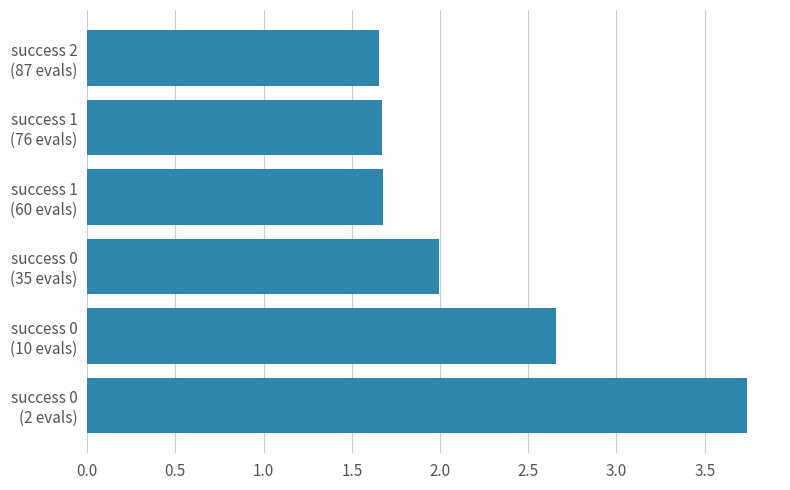

What is the sum of all values?

13.4